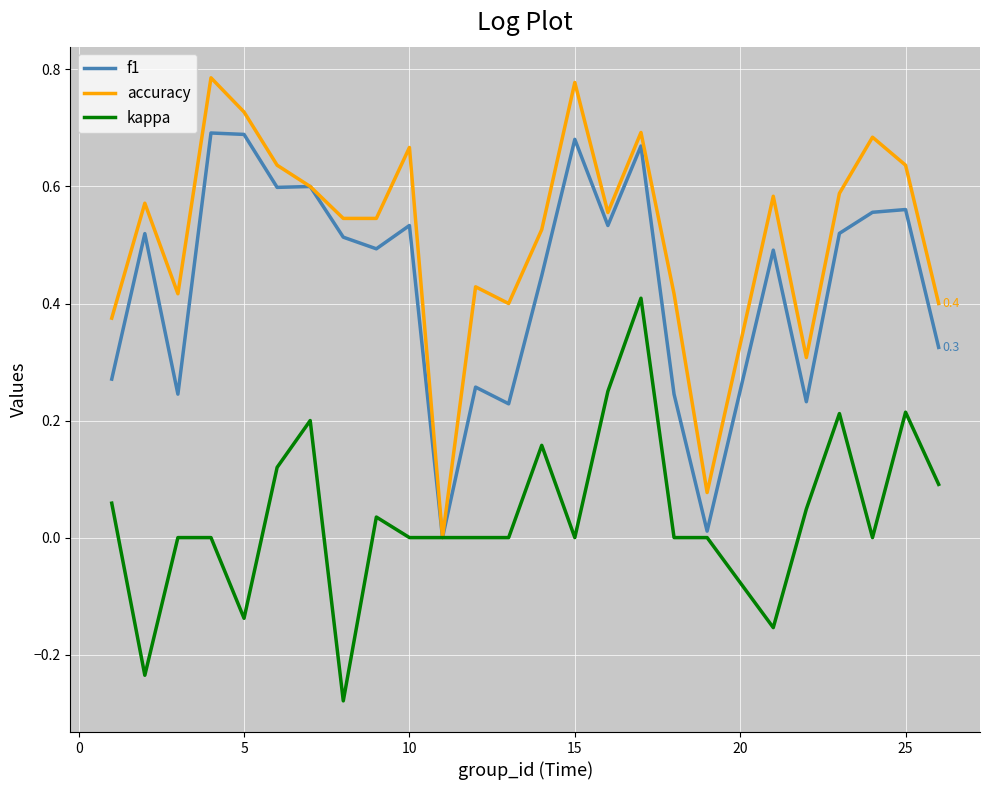

How many categories are shown in the chart?

25